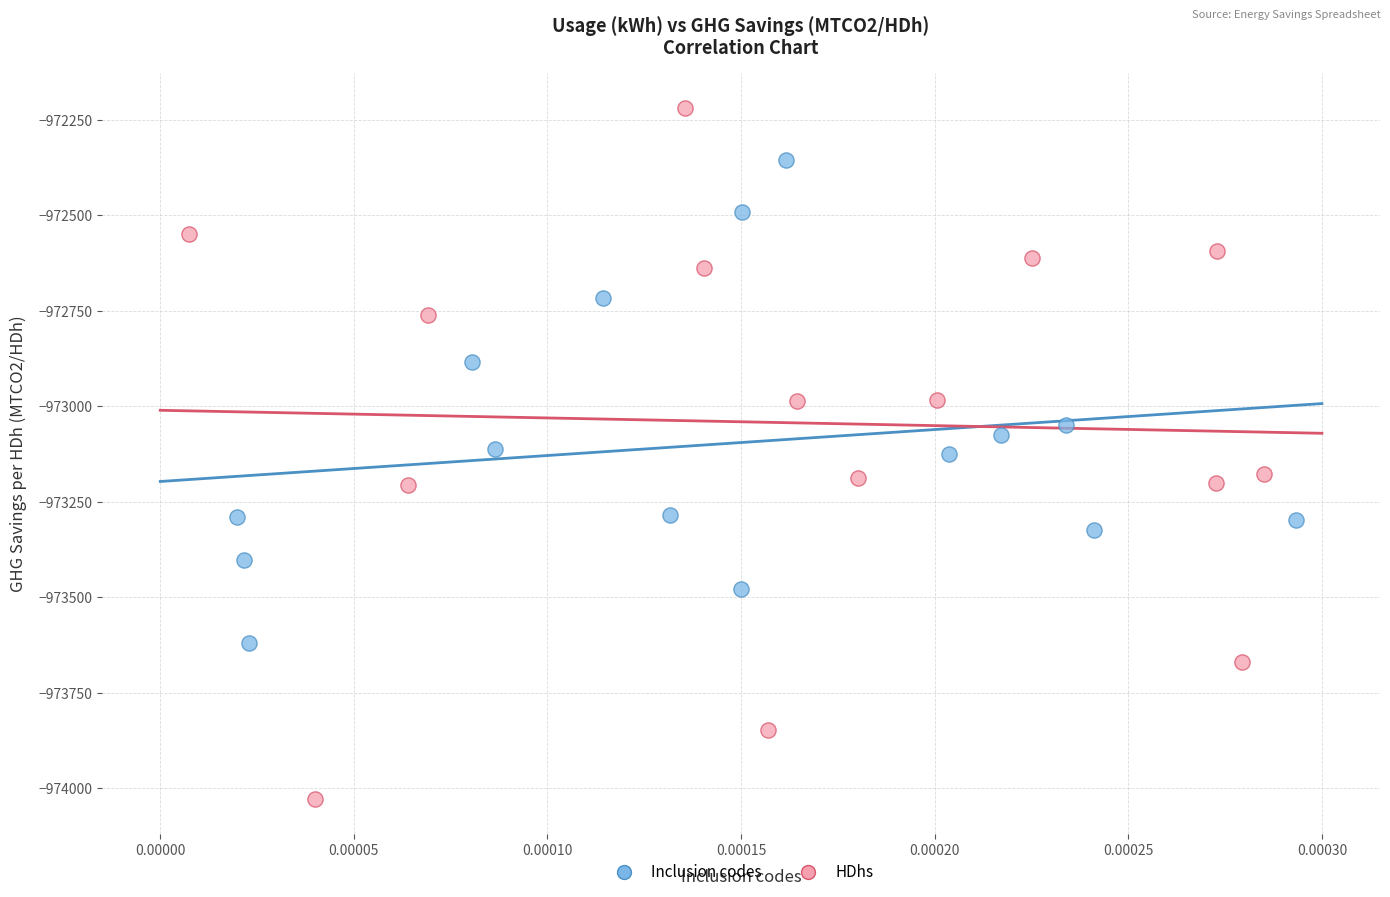

Which series contains the lowest Y value?

HDhs